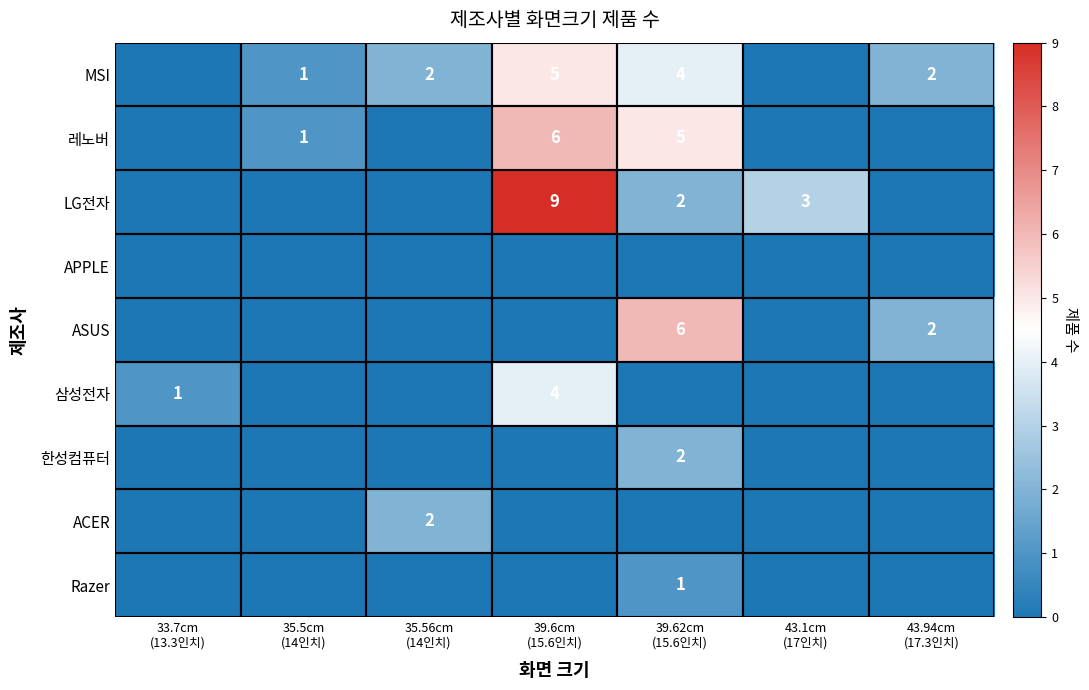

At which category is the sum across all series the highest?

39.6cm
(15.6인치)